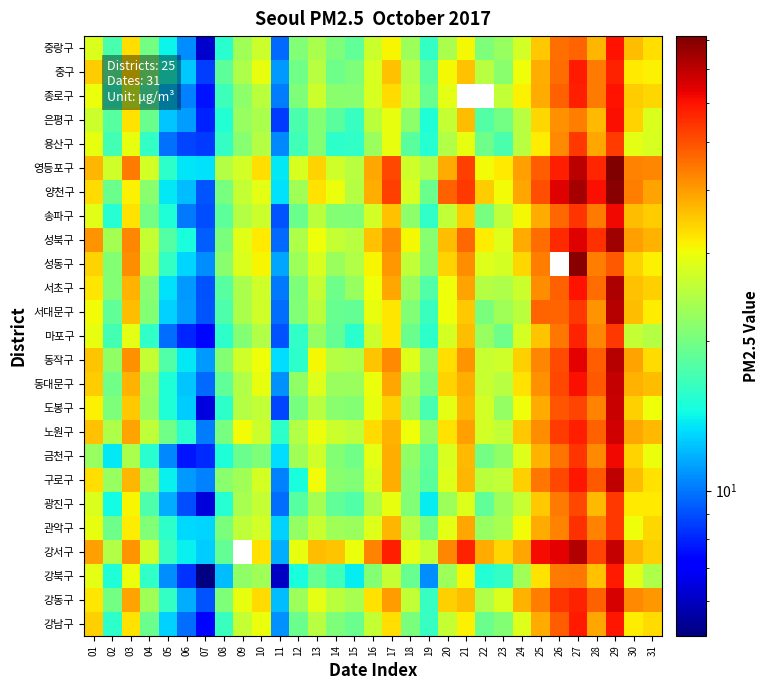

Reading left to right, list all the values displayed in this chart.

강남구: 01=34.7	02=15.7	03=32.6	04=19.2	05=12.8	06=9.7	07=7.3	08=16.3	09=26.1	10=29.6	11=10.7	12=19.2	13=25.0	14=20.6	15=19.2	16=25.9	17=33.2	18=20.3	19=16.2	20=26.2	21=31.4	22=19.2	23=21.0	24=28.4	25=38.3	26=48.2	27=58.6	28=38.9	29=59.6	30=31.6	31=33.6
강동구: 01=32.4	02=19.9	03=39.5	04=23.0	05=16.1	06=11.6	07=9.1	08=20.6	09=29.2	10=33.4	11=12.0	12=22.8	13=29.0	14=25.3	15=23.8	16=32.8	17=40.2	18=25.8	19=16.2	20=34.4	21=36.5	22=24.5	23=28.2	24=37.8	25=43.6	26=54.4	27=57.1	28=47.7	29=66.1	30=42.3	31=40.7
강북구: 01=29.0	02=15.0	03=29.7	04=15.8	05=10.6	06=8.3	07=5.1	08=12.1	09=22.0	10=23.1	11=6.1	12=14.7	13=19.0	14=16.8	15=13.8	16=20.9	17=26.0	18=19.0	19=10.7	20=22.9	21=30.9	22=15.2	23=16.0	24=23.2	25=32.5	26=44.5	27=44.8	28=35.9	29=58.6	30=28.9	31=24.2
강서구: 01=39.5	02=24.4	03=41.2	04=26.9	05=16.1	06=13.9	07=12.6	08=18.8	09=0.0	10=32.6	11=11.6	12=29.3	13=36.5	14=35.6	15=29.7	16=43.2	17=57.9	18=28.9	19=26.0	20=42.9	21=57.3	22=38.6	23=33.8	24=39.0	25=61.4	26=63.6	27=72.0	28=52.1	29=69.1	30=37.2	31=34.4
관악구: 01=29.2	02=19.5	03=31.7	04=20.7	05=15.8	06=13.0	07=13.0	08=20.4	09=25.6	10=27.1	11=12.8	12=22.2	13=26.4	14=23.2	15=22.7	16=28.5	17=37.4	18=24.9	19=19.9	20=29.2	21=38.8	22=22.5	23=23.6	24=30.4	25=38.6	26=43.3	27=54.7	28=43.5	29=53.8	30=30.0	31=33.7
광진구: 01=28.0	02=14.4	03=31.1	04=17.5	05=11.6	06=9.0	07=6.4	08=15.4	09=23.8	10=26.2	11=9.8	12=18.0	13=23.4	14=18.5	15=17.8	16=24.2	17=29.2	18=20.8	19=13.8	20=22.9	21=28.5	22=18.7	23=22.8	24=26.3	25=35.3	26=44.3	27=51.5	28=37.0	29=53.5	30=32.0	31=32.2
구로구: 01=33.2	02=22.4	03=37.2	04=22.5	05=13.9	06=11.0	07=10.3	08=21.4	09=23.2	10=27.6	11=10.3	12=14.7	13=30.4	14=21.4	15=20.8	16=27.8	17=38.0	18=21.3	19=18.3	20=28.3	21=37.2	22=25.2	23=25.9	24=34.5	25=44.8	26=51.5	27=59.2	28=48.7	29=69.7	30=36.4	31=32.7
금천구: 01=22.5	02=13.6	03=23.9	04=15.5	05=10.5	06=7.7	07=8.1	08=15.0	09=19.2	10=20.5	11=13.2	12=23.2	13=27.0	14=21.0	15=19.8	16=29.1	17=38.1	18=21.8	19=18.5	20=27.8	21=36.8	22=19.9	23=22.0	24=28.5	25=37.8	26=45.0	27=54.2	28=42.2	29=62.1	30=34.2	31=29.6
노원구: 01=35.9	02=24.0	03=39.2	04=25.5	05=19.6	06=15.5	07=10.2	08=20.2	09=30.5	10=26.7	11=15.7	12=24.5	13=29.8	14=26.5	15=25.5	16=33.6	17=37.6	18=30.0	19=21.9	20=32.7	21=39.5	22=27.1	23=25.8	24=35.2	25=42.0	26=53.2	27=58.2	28=47.7	29=67.1	30=39.1	31=37.0
도봉구: 01=31.3	02=20.5	03=35.2	04=22.4	05=15.0	06=12.6	07=6.5	08=15.7	09=24.6	10=25.9	11=8.7	12=20.2	13=25.0	14=21.5	15=20.9	16=29.4	17=34.5	18=22.9	19=17.0	20=29.2	21=37.1	22=27.3	23=22.1	24=29.9	25=38.4	26=49.2	27=52.1	28=43.2	29=68.3	30=34.6	31=30.0
동대문구: 01=34.9	02=19.7	03=37.5	04=22.8	05=15.0	06=12.4	07=9.6	08=18.7	09=24.5	10=29.4	11=10.7	12=22.0	13=28.3	14=22.5	15=22.7	16=29.8	17=38.9	18=24.3	19=20.0	20=34.3	21=38.0	22=26.4	23=25.1	24=32.8	25=41.3	26=51.4	27=60.3	28=48.9	29=68.8	30=37.7	31=36.5
동작구: 01=35.6	02=21.9	03=41.4	04=26.0	05=17.7	06=13.6	07=10.9	08=20.9	09=26.8	10=30.1	11=13.2	12=15.6	13=30.6	14=24.6	15=24.1	16=35.8	17=42.2	18=28.4	19=21.3	20=32.9	21=41.2	22=26.2	23=27.0	24=34.6	25=42.9	26=50.8	27=63.9	28=48.3	29=70.9	30=39.2	31=33.5
마포구: 01=29.5	02=16.8	03=29.0	04=15.9	05=9.7	06=8.0	07=7.4	08=15.7	09=20.9	10=24.4	11=9.1	12=15.9	13=22.2	14=18.8	15=15.5	16=26.7	17=32.5	18=19.3	19=15.7	20=27.4	21=36.6	22=22.4	23=19.5	24=27.4	25=35.7	26=44.6	27=57.2	28=43.0	29=53.5	30=26.1	31=24.7
서대문구: 01=30.4	02=18.7	03=36.4	04=21.0	05=12.7	06=11.1	07=9.2	08=17.5	09=23.8	10=26.8	11=9.7	12=20.8	13=25.2	14=19.1	15=18.8	16=29.3	17=32.4	18=20.8	19=16.4	20=30.1	21=35.1	22=20.4	23=23.2	24=25.2	25=47.0	26=47.3	27=53.8	28=41.1	29=71.2	30=36.4	31=31.7
서초구: 01=32.3	02=21.0	03=37.8	04=21.2	05=13.3	06=10.9	07=9.0	08=18.0	09=23.9	10=26.9	11=10.1	12=20.5	13=26.0	14=19.5	15=22.5	16=30.0	17=39.0	18=22.7	19=17.6	20=30.0	21=39.4	22=24.7	23=24.1	24=26.5	25=41.9	26=47.5	27=59.8	28=46.3	29=72.7	30=36.0	31=34.6
성동구: 01=34.2	02=21.1	03=41.8	04=25.4	05=16.1	06=12.9	07=10.6	08=21.6	09=28.1	10=30.8	11=11.4	12=23.0	13=27.8	14=22.7	15=24.4	16=31.1	17=40.4	18=25.7	19=20.9	20=34.2	21=41.7	22=28.5	23=27.5	24=33.9	25=43.8	26=0.0	27=79.2	28=43.6	29=48.8	30=34.1	31=31.2
성북구: 01=40.9	02=23.3	03=42.7	04=26.1	05=17.9	06=14.6	07=9.3	08=20.3	09=28.7	10=32.1	11=9.6	12=24.1	13=30.1	14=26.0	15=25.0	16=36.2	17=42.5	18=30.6	19=21.1	20=36.5	21=47.0	22=31.7	23=28.5	24=38.4	25=46.2	26=55.9	27=64.8	28=54.8	29=75.4	30=39.9	31=37.7
송파구: 01=28.6	02=15.4	03=32.6	04=20.0	05=15.0	06=10.0	07=9.0	08=18.4	09=24.7	10=26.6	11=9.0	12=19.2	13=25.1	14=21.0	15=20.8	16=27.1	17=36.2	18=21.8	19=15.9	20=25.7	21=34.8	22=20.0	23=25.6	24=30.6	25=38.6	26=46.6	27=54.2	28=44.1	29=62.2	30=36.4	31=34.9
양천구: 01=33.5	02=19.3	03=31.3	04=21.5	05=13.6	06=12.1	07=9.2	08=20.1	09=25.9	10=29.1	11=13.4	12=23.1	13=32.5	14=29.8	15=24.6	16=38.2	17=52.5	18=27.8	19=19.2	20=48.0	21=53.9	22=34.9	23=30.4	24=39.0	25=50.5	26=64.9	27=74.7	28=60.5	29=79.0	30=43.6	31=39.4
영등포구: 01=37.1	02=26.9	03=44.2	04=27.2	05=15.6	06=13.4	07=13.3	08=24.7	09=27.2	10=33.2	11=13.6	12=27.9	13=34.2	14=27.0	15=25.0	16=39.0	17=51.6	18=26.8	19=24.2	20=38.5	21=52.6	22=30.4	23=32.1	24=39.6	25=48.5	26=58.2	27=70.8	28=57.0	29=81.5	30=43.5	31=43.0
용산구: 01=29.5	02=16.9	03=29.5	04=16.0	05=9.8	06=8.8	07=8.4	08=16.1	09=21.1	10=24.8	11=10.5	12=16.6	13=21.1	14=15.8	15=15.8	16=22.7	17=29.2	18=18.2	19=15.4	20=24.4	21=29.5	22=19.4	23=17.3	24=24.9	25=31.5	26=42.5	27=53.6	28=39.0	29=53.4	30=29.0	31=27.8
은평구: 01=26.5	02=18.0	03=32.7	04=19.2	05=12.3	06=11.1	07=7.9	08=15.2	09=22.5	10=23.8	11=8.5	12=17.2	13=21.0	14=18.2	15=16.2	16=25.3	17=29.5	18=21.7	19=15.0	20=26.0	21=36.3	22=17.9	23=20.0	24=24.9	25=33.8	26=41.5	27=43.9	28=36.7	29=60.2	30=34.2	31=28.2
종로구: 01=29.8	02=16.0	03=27.4	04=17.5	05=12.3	06=10.3	07=7.6	08=16.6	09=21.8	10=25.4	11=10.2	12=20.5	13=26.7	14=21.4	15=21.3	16=27.9	17=33.6	18=25.8	19=19.1	20=29.0	21=0.0	22=0.0	23=25.7	24=31.4	25=38.4	26=48.0	27=57.9	28=44.0	29=59.7	30=34.9	31=33.9
중구: 01=34.8	02=18.2	03=33.0	04=20.4	05=14.9	06=12.5	07=8.5	08=18.5	09=24.2	10=29.3	11=11.0	12=19.7	13=25.0	14=19.5	15=20.5	16=27.8	17=36.0	18=24.9	19=18.0	20=30.7	21=36.2	22=25.1	23=21.4	24=29.9	25=38.0	26=46.4	27=58.6	28=44.2	29=57.2	30=32.2	31=31.3
중랑구: 01=28.1	02=17.3	03=33.0	04=20.0	05=14.0	06=10.6	07=6.2	08=15.5	09=23.2	10=26.5	11=9.6	12=20.8	13=23.9	14=20.5	15=18.7	16=26.7	17=30.8	18=22.8	19=16.0	20=23.9	21=30.5	22=20.5	23=22.3	24=27.2	25=35.3	26=45.5	27=47.1	28=37.1	29=60.2	30=36.4	31=33.1